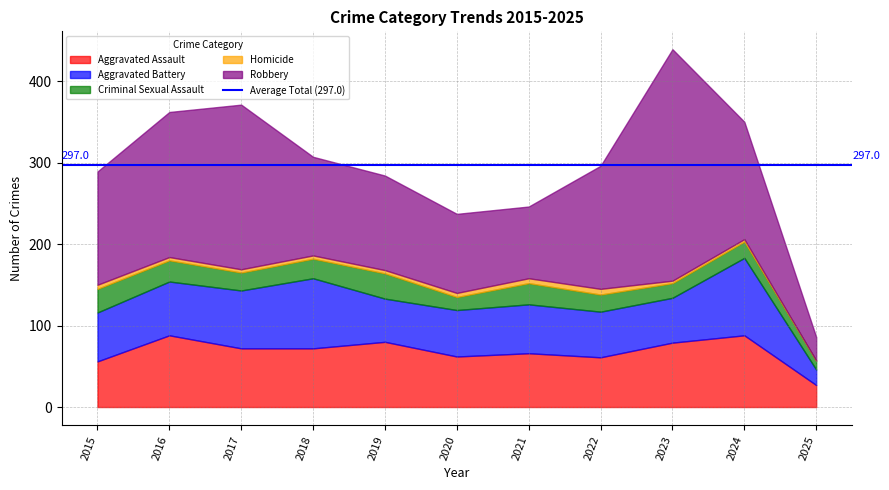

True or false: Homicide and Aggravated Battery cross at least once.

False